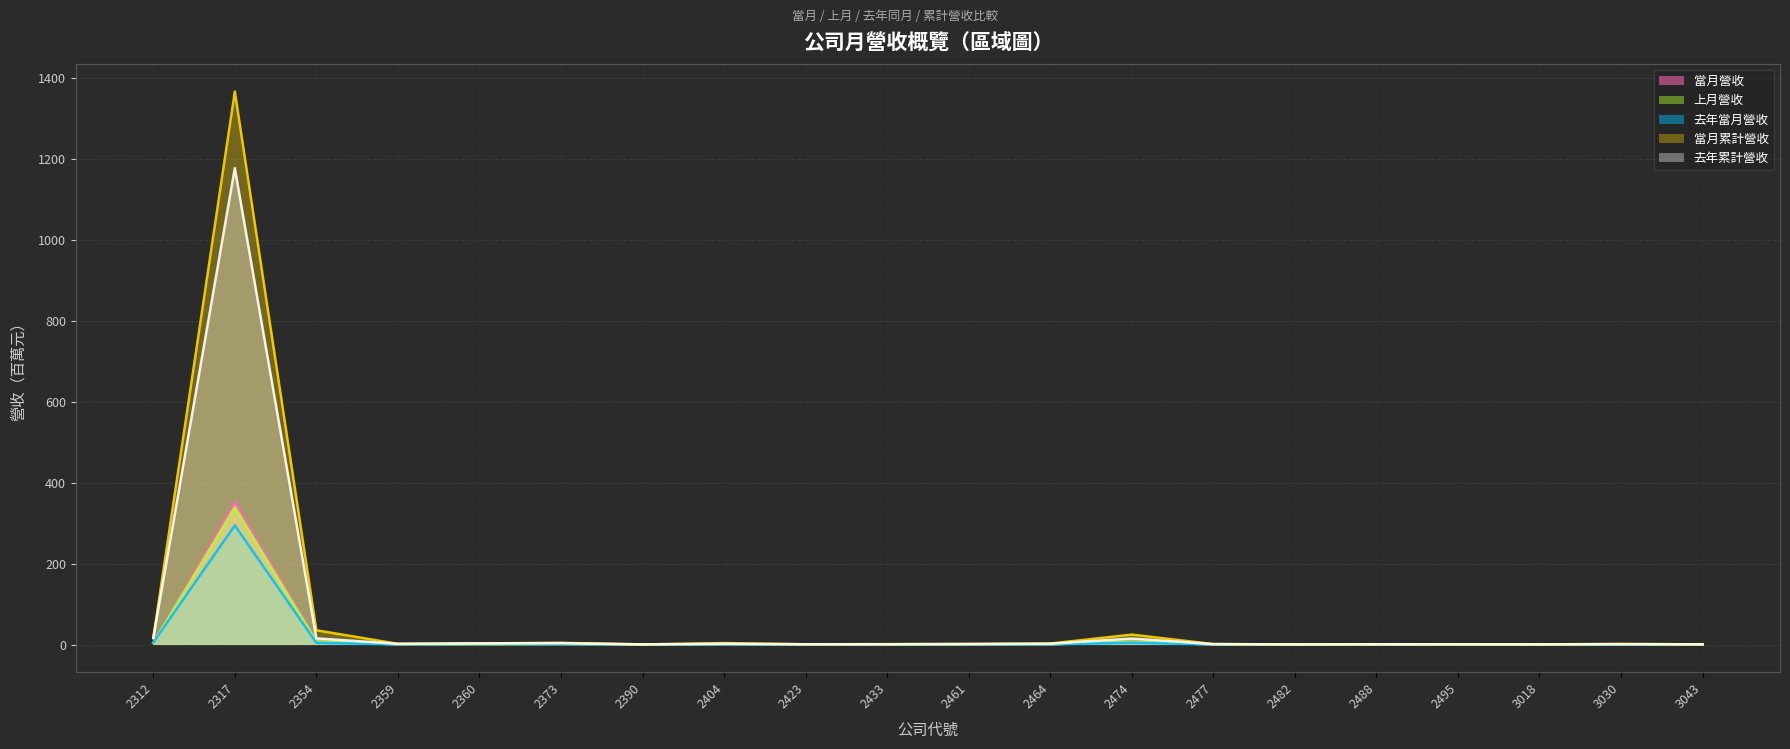

How many interior local peaks does the 去年累計營收 series have?

6